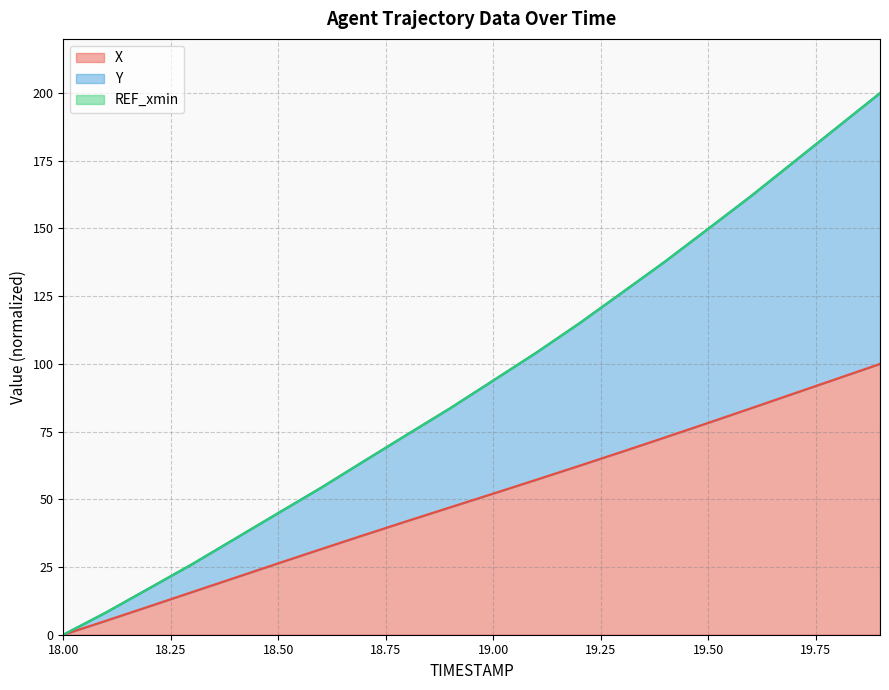

What is the label of the 20th point from the right?

18.0